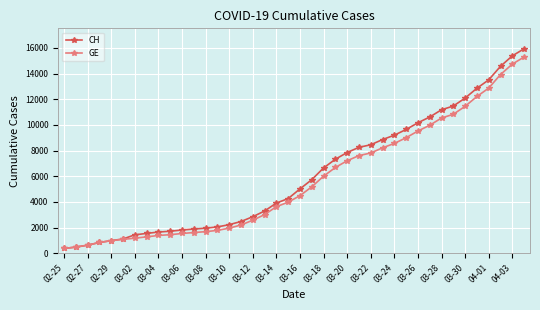

What is the maximum value for CH?

15926